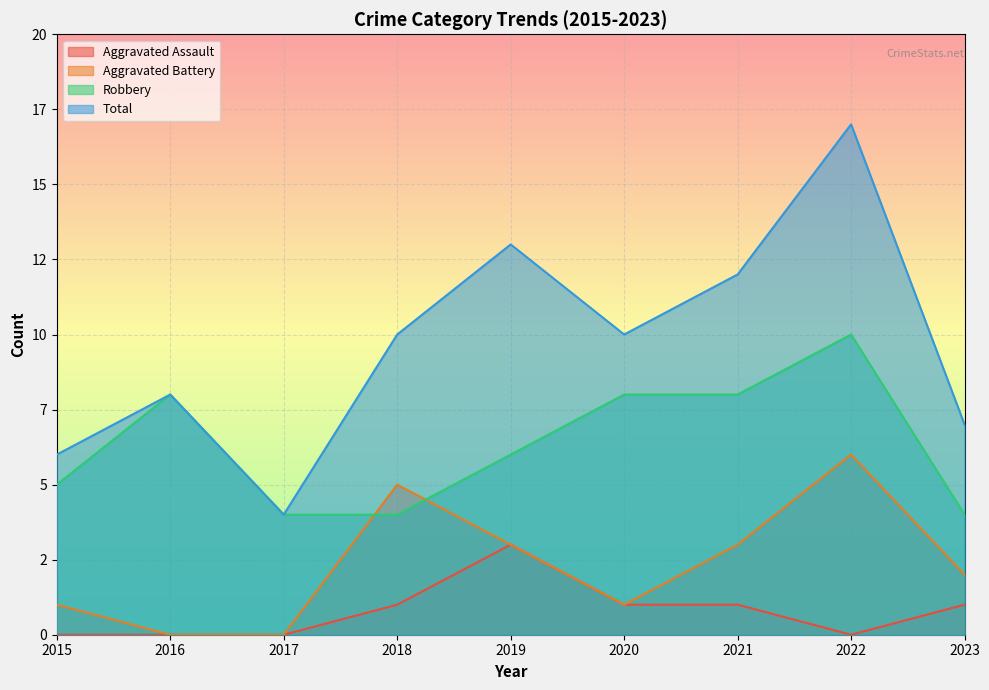

Where is the first local minimum for Aggravated Battery?

2020